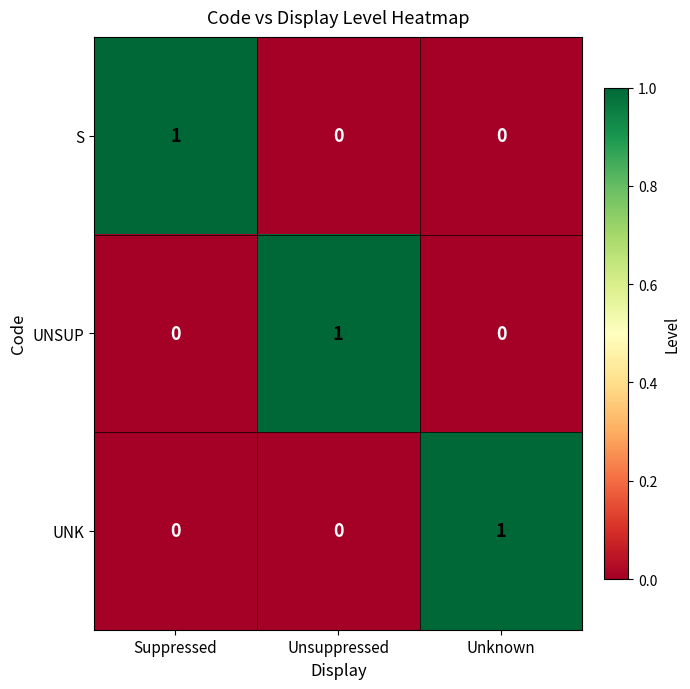

Count the S values in the range 0 to 1.

3